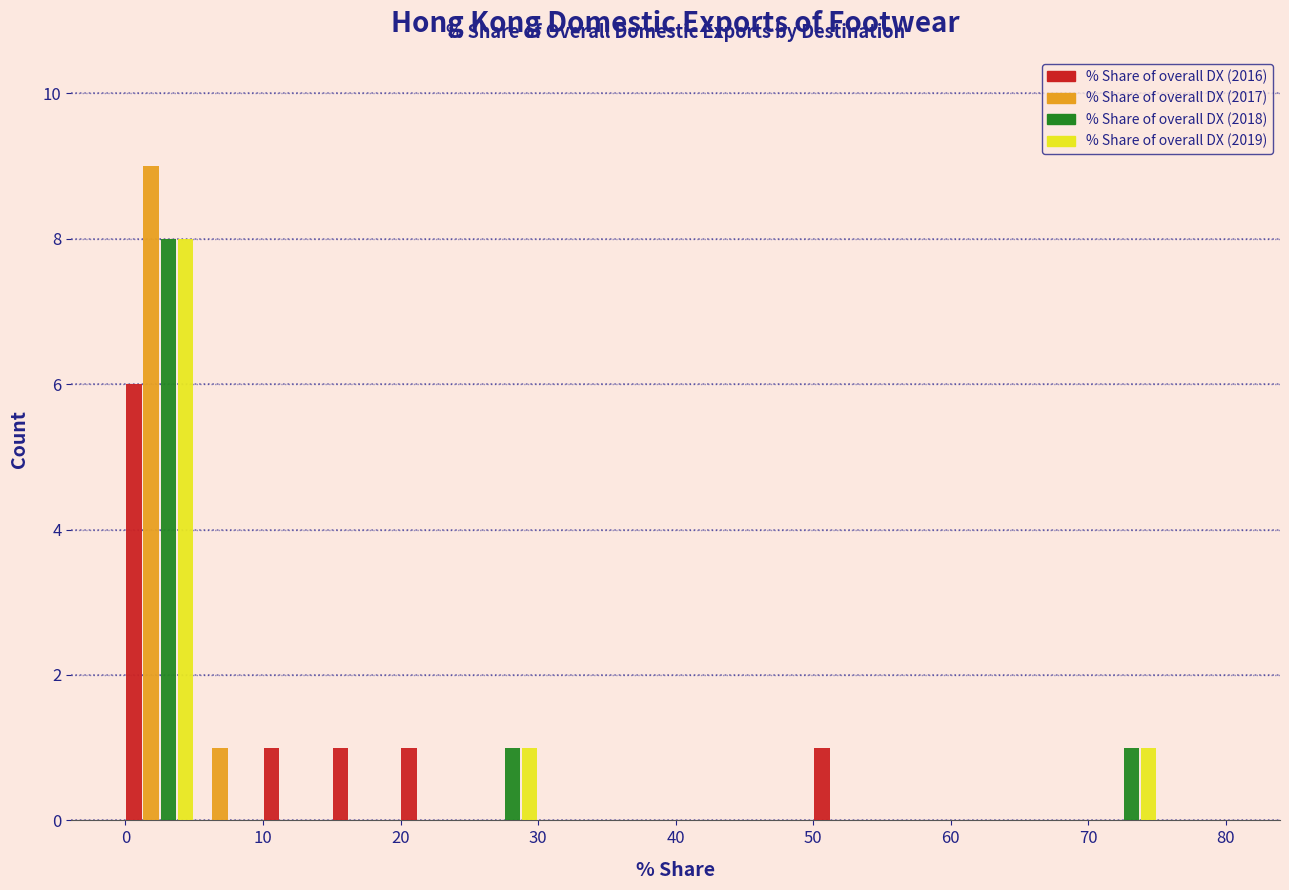

Reading left to right, list every range on the x-axis with the height of the bar of each series over it. The values are not printed on the chart, so give them approximately, as read against the axis.

0 to 5: % Share of overall DX (2016)=6	% Share of overall DX (2017)=9	% Share of overall DX (2018)=8	% Share of overall DX (2019)=8
5 to 10: % Share of overall DX (2016)=0	% Share of overall DX (2017)=1	% Share of overall DX (2018)=0	% Share of overall DX (2019)=0
10 to 15: % Share of overall DX (2016)=1	% Share of overall DX (2017)=0	% Share of overall DX (2018)=0	% Share of overall DX (2019)=0
15 to 20: % Share of overall DX (2016)=1	% Share of overall DX (2017)=0	% Share of overall DX (2018)=0	% Share of overall DX (2019)=0
20 to 25: % Share of overall DX (2016)=1	% Share of overall DX (2017)=0	% Share of overall DX (2018)=0	% Share of overall DX (2019)=0
25 to 30: % Share of overall DX (2016)=0	% Share of overall DX (2017)=0	% Share of overall DX (2018)=1	% Share of overall DX (2019)=1
30 to 35: % Share of overall DX (2016)=0	% Share of overall DX (2017)=0	% Share of overall DX (2018)=0	% Share of overall DX (2019)=0
35 to 40: % Share of overall DX (2016)=0	% Share of overall DX (2017)=0	% Share of overall DX (2018)=0	% Share of overall DX (2019)=0
40 to 45: % Share of overall DX (2016)=0	% Share of overall DX (2017)=0	% Share of overall DX (2018)=0	% Share of overall DX (2019)=0
45 to 50: % Share of overall DX (2016)=0	% Share of overall DX (2017)=0	% Share of overall DX (2018)=0	% Share of overall DX (2019)=0
50 to 55: % Share of overall DX (2016)=1	% Share of overall DX (2017)=0	% Share of overall DX (2018)=0	% Share of overall DX (2019)=0
55 to 60: % Share of overall DX (2016)=0	% Share of overall DX (2017)=0	% Share of overall DX (2018)=0	% Share of overall DX (2019)=0
60 to 65: % Share of overall DX (2016)=0	% Share of overall DX (2017)=0	% Share of overall DX (2018)=0	% Share of overall DX (2019)=0
65 to 70: % Share of overall DX (2016)=0	% Share of overall DX (2017)=0	% Share of overall DX (2018)=0	% Share of overall DX (2019)=0
70 to 75: % Share of overall DX (2016)=0	% Share of overall DX (2017)=0	% Share of overall DX (2018)=1	% Share of overall DX (2019)=1
75 to 80: % Share of overall DX (2016)=0	% Share of overall DX (2017)=0	% Share of overall DX (2018)=0	% Share of overall DX (2019)=0